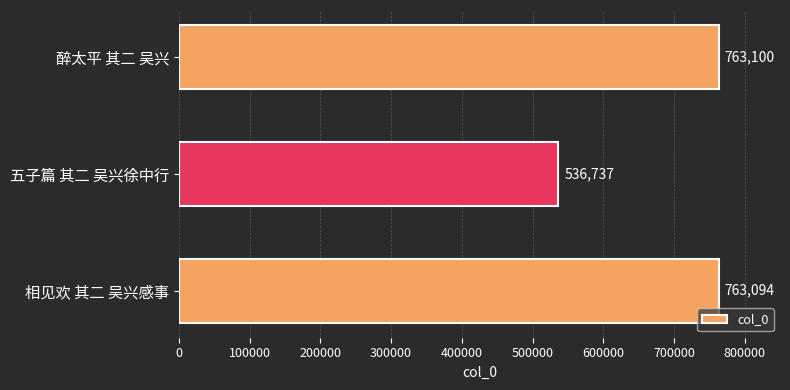

Reading top to bottom, what are all the values shown in this chart?

醉太平 其二 吴兴=763100	五子篇 其二 吴兴徐中行=536737	相见欢 其二 吴兴感事=763094